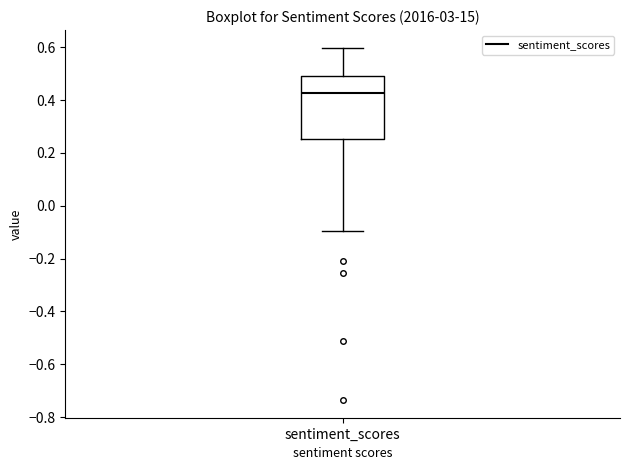

Where is the lower edge of the box for sentiment_scores on the y-axis? The values are not printed on the chart, so give them approximately, as read against the axis.

0.26